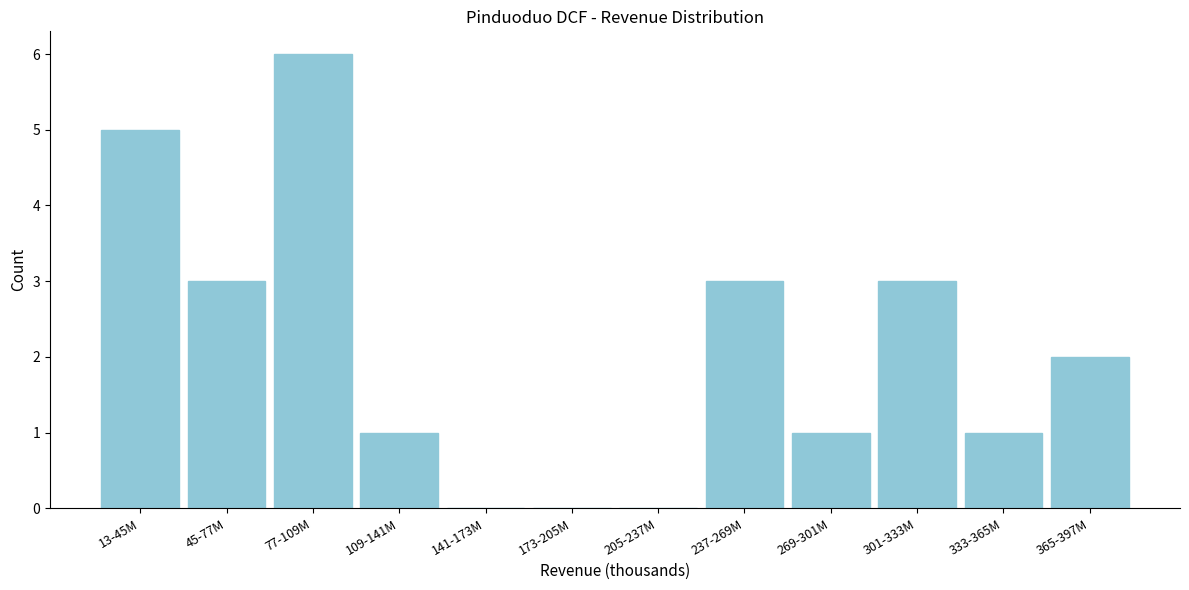

Reading right to left, list all the values displayed in this chart.

365-397M=2	333-365M=1	301-333M=3	269-301M=1	237-269M=3	205-237M=0	173-205M=0	141-173M=0	109-141M=1	77-109M=6	45-77M=3	13-45M=5